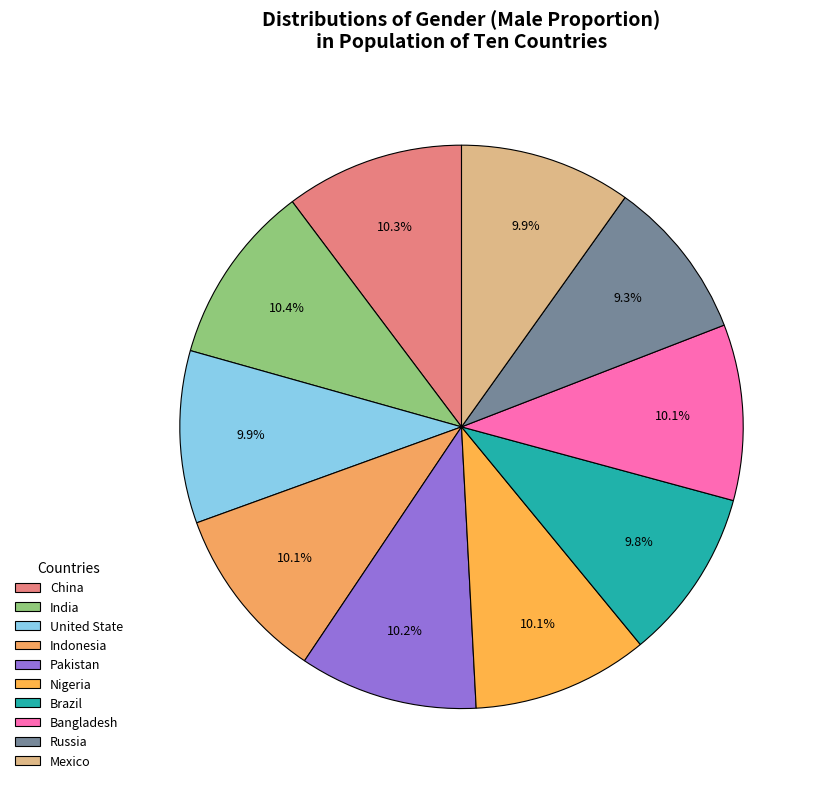

The Indonesia slice represents 1% of the pie. True or false?

False